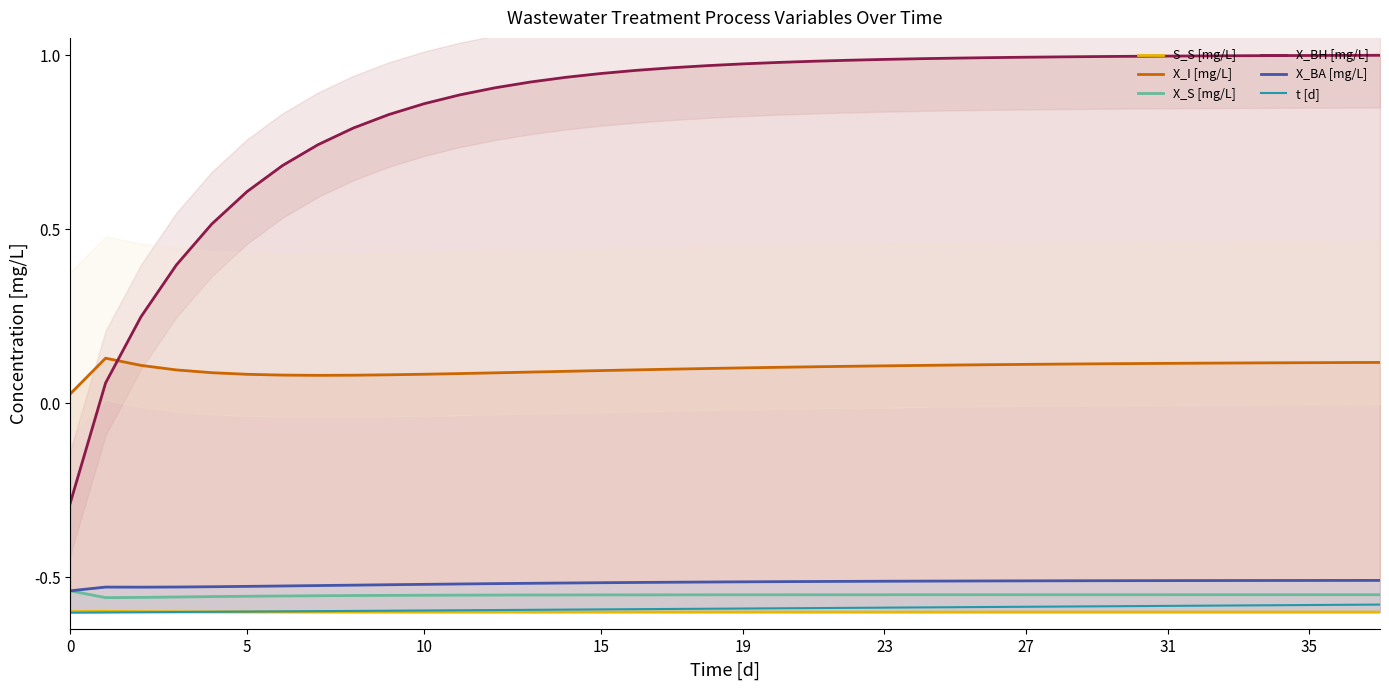

True or false: S_S [mg/L] and X_BH [mg/L] cross at least once.

False